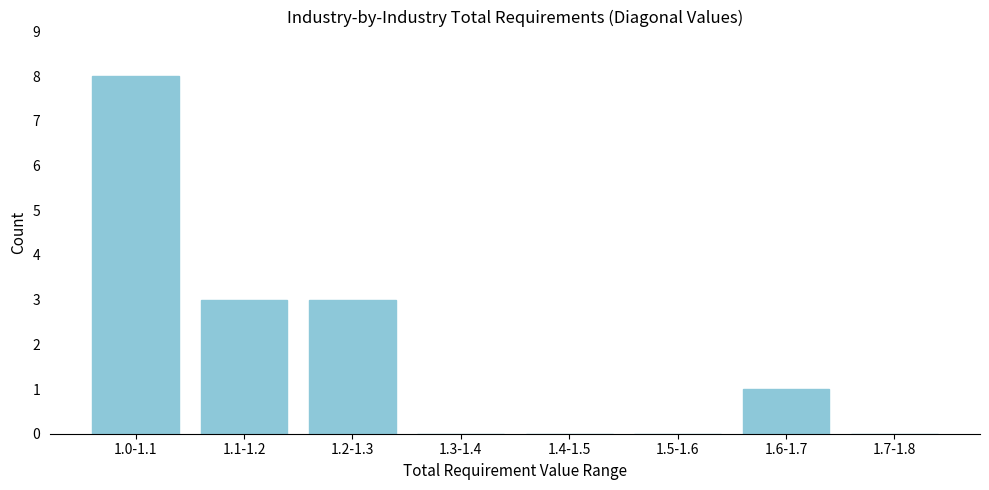

Reading right to left, transcribe all the data shown in this chart.

1.7-1.8=0	1.6-1.7=1	1.5-1.6=0	1.4-1.5=0	1.3-1.4=0	1.2-1.3=3	1.1-1.2=3	1.0-1.1=8